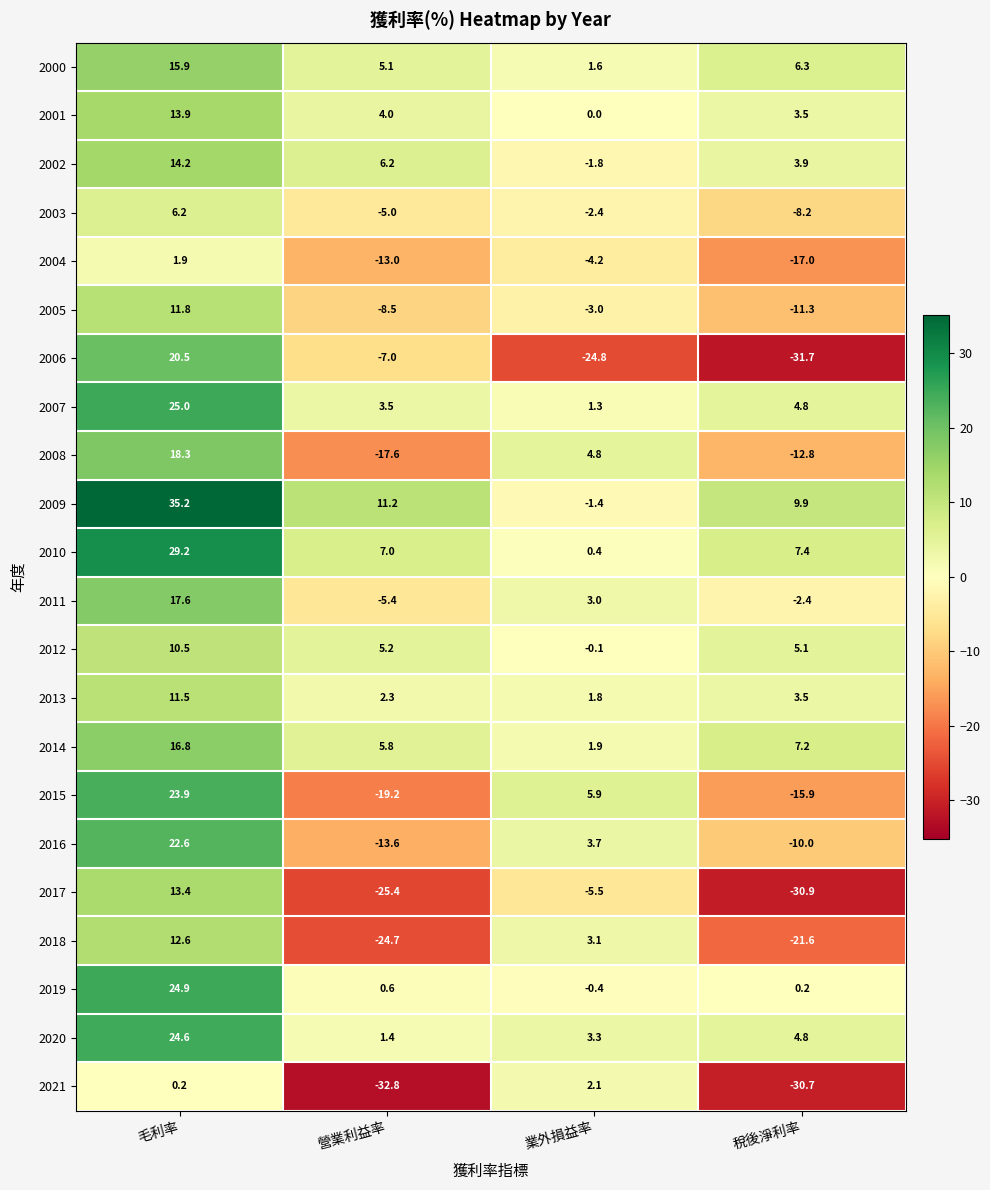

True or false: 2003 has a value of -5.0 at 營業利益率.

True